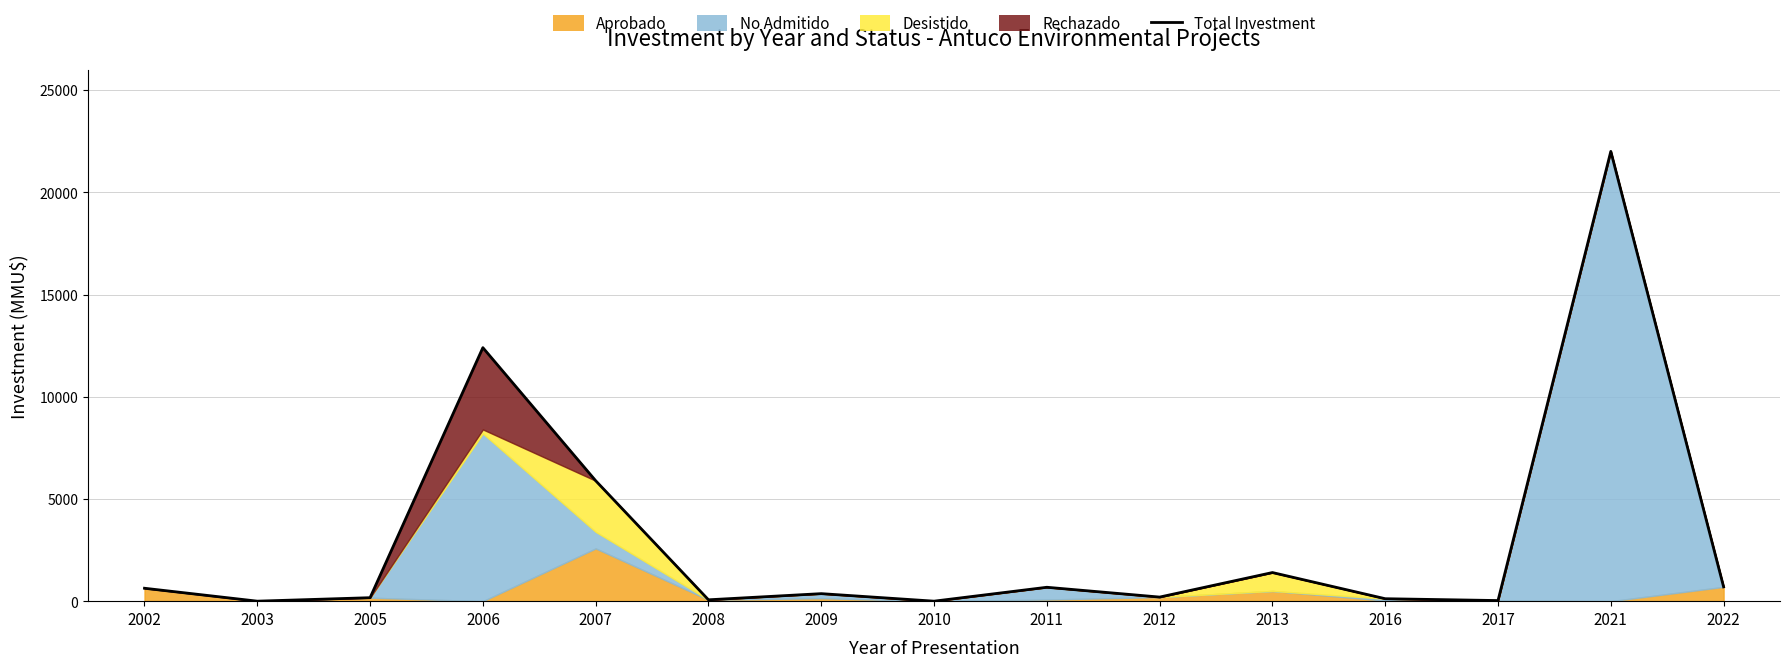

Is it true that the value at 2008 is 67?

True